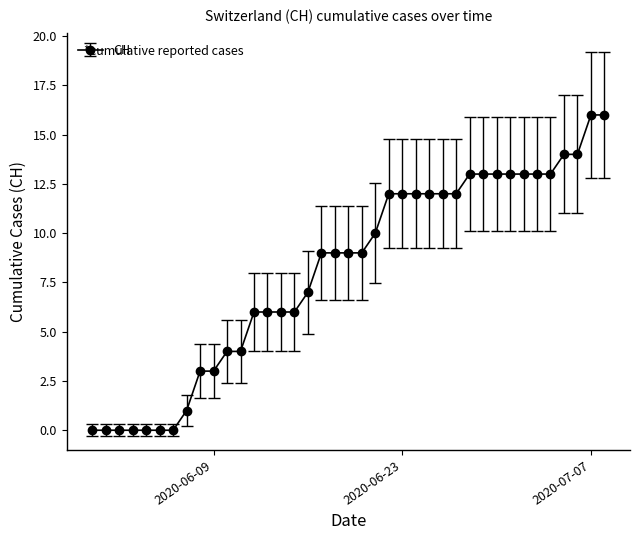

What is the value of the 31st point from the left?

13